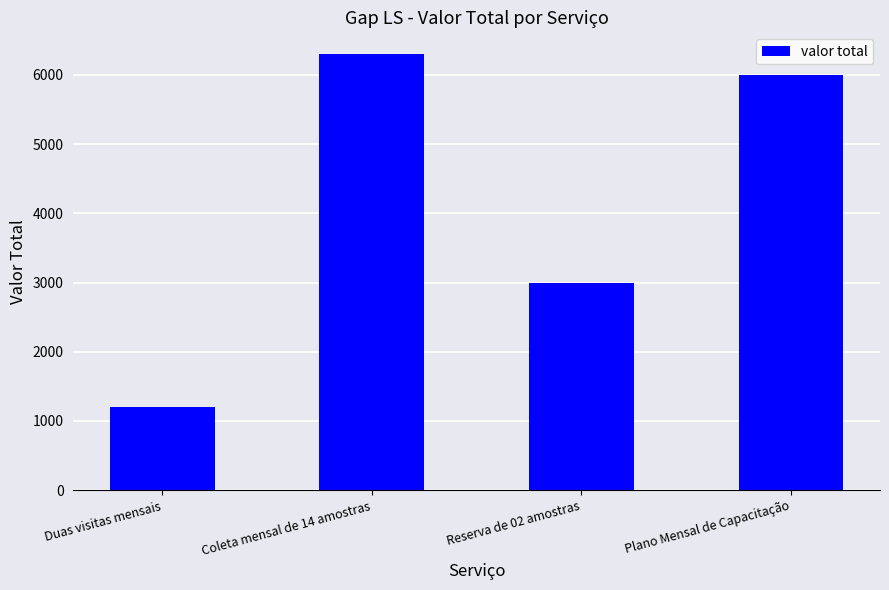

True or false: the data shows 3000 at Reserva de 02 amostras.

True